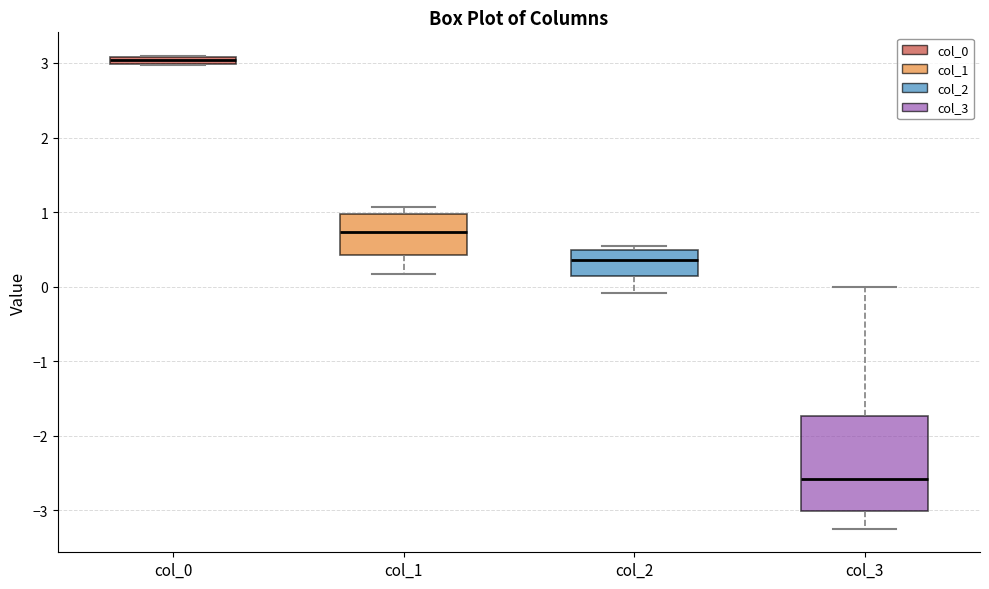

Where does the median line of the box for col_1 sit on the y-axis? The values are not printed on the chart, so give them approximately, as read against the axis.

0.7